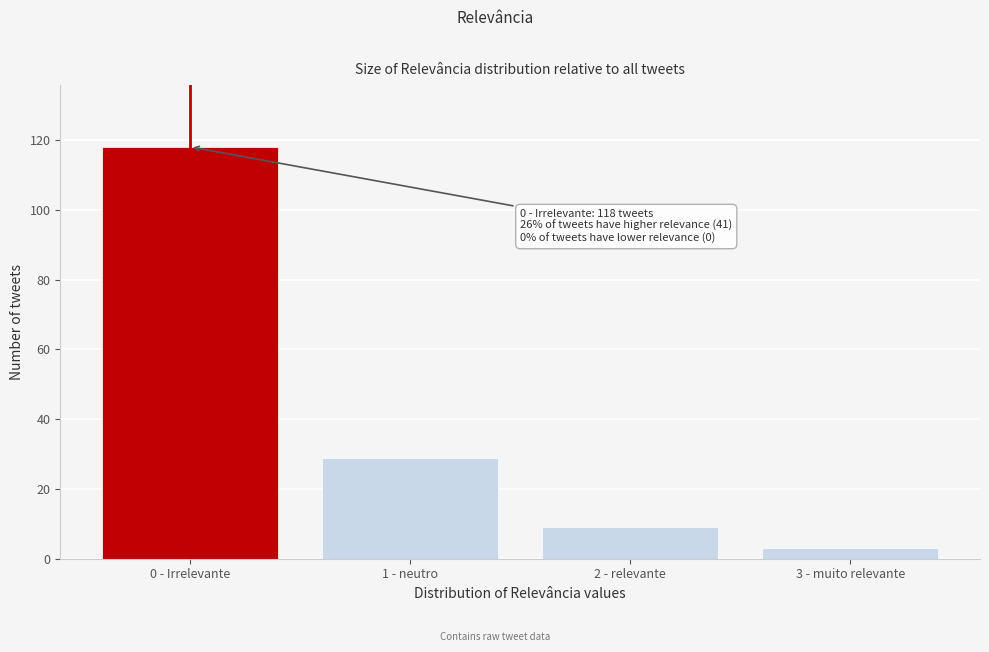

Reading right to left, what are all the values shown in this chart?

3	9	29	118